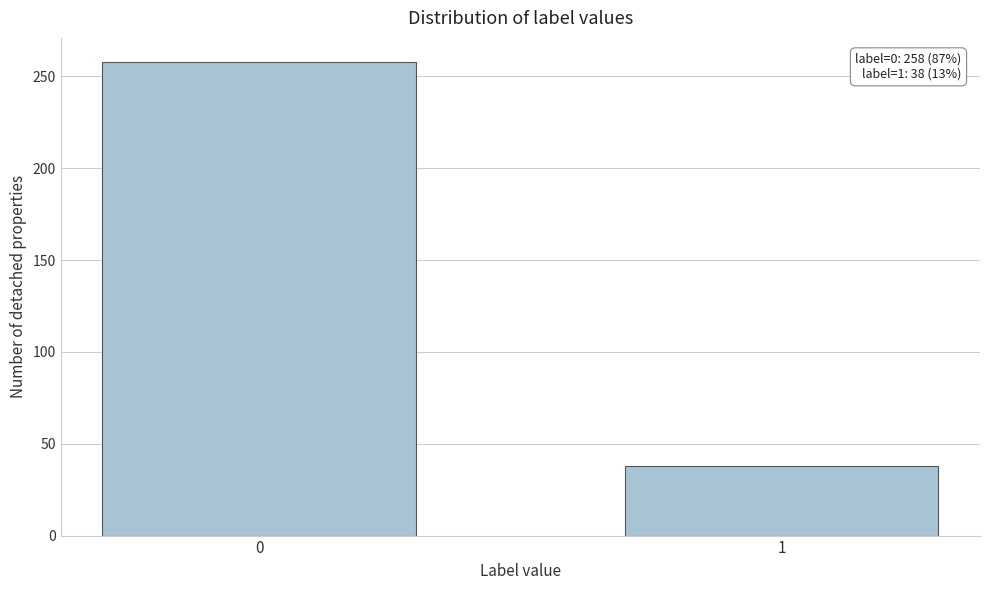

Reading left to right, list all the values displayed in this chart.

258	38